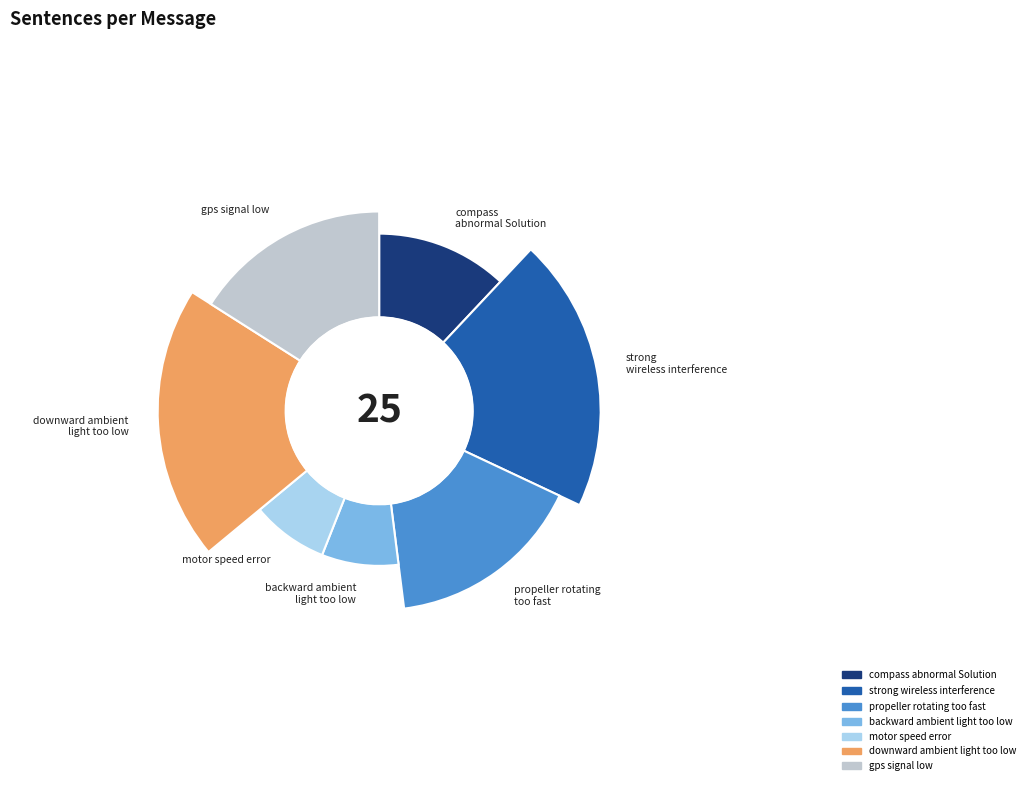

To the nearest percent, what portion does downward ambient light too low represent?

20%